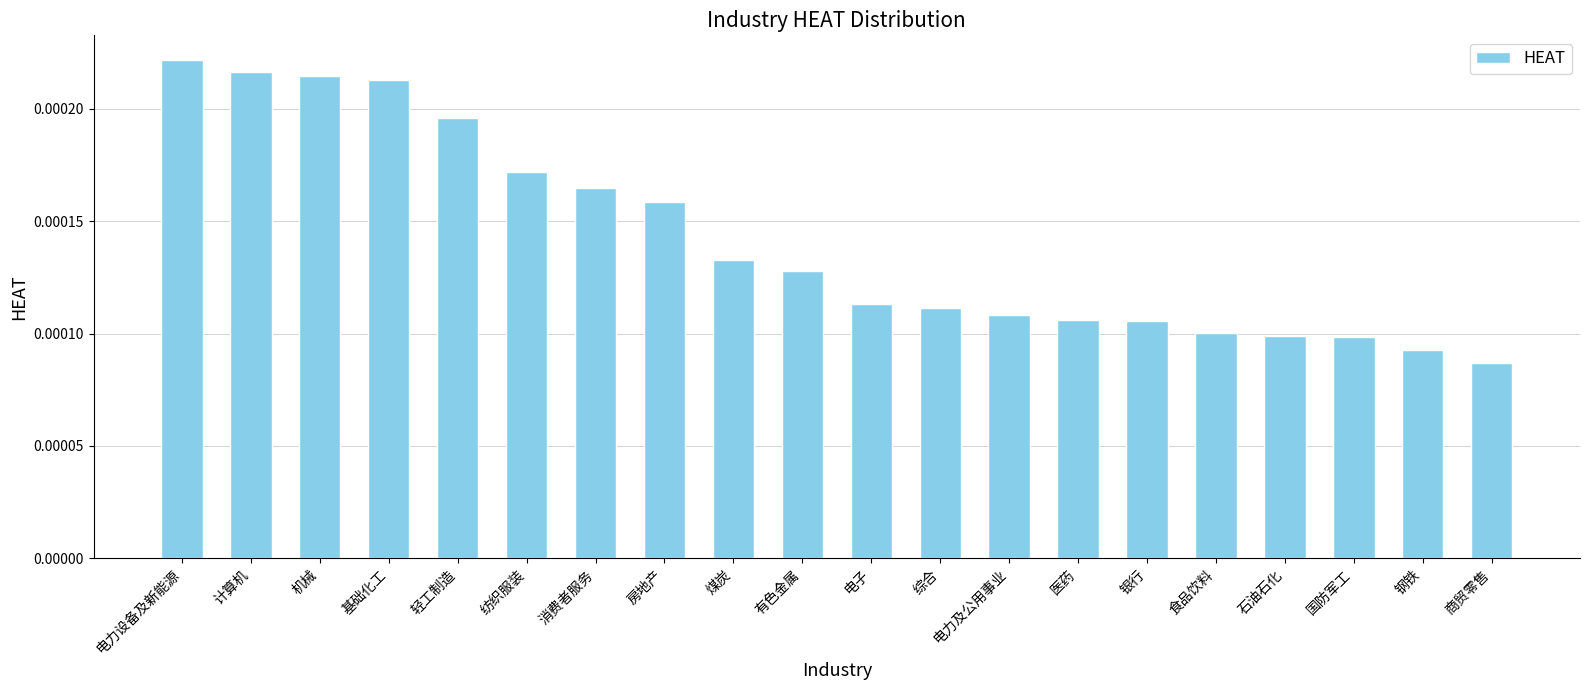

At which category does the chart reach its minimum across all series?

商贸零售